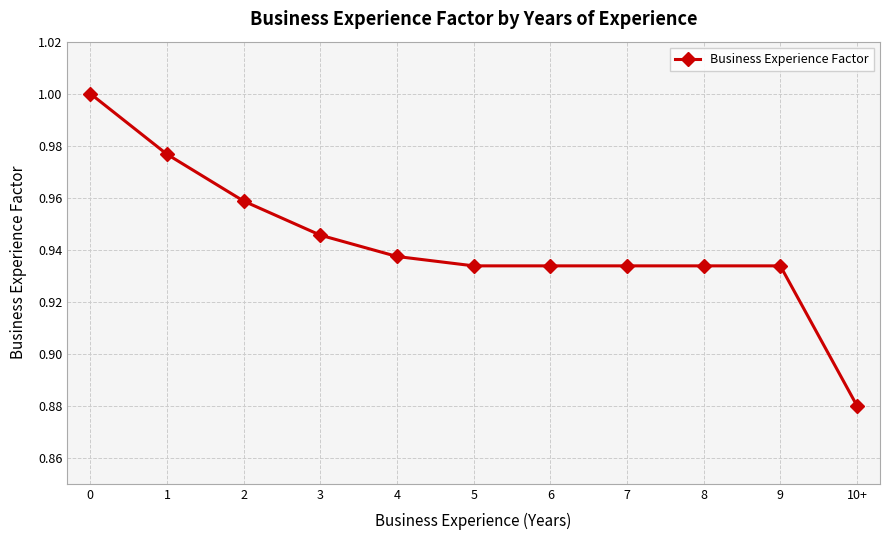

The chart shows a value of 0.7 at 0. True or false?

False